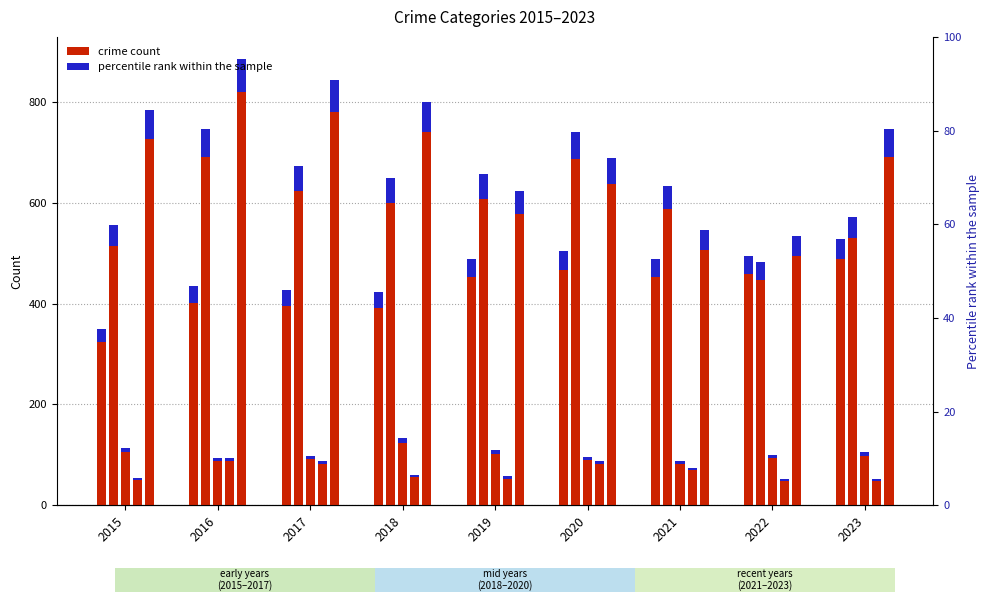

What is the difference between the Aggravated Battery values at 2021 and 2018?

13